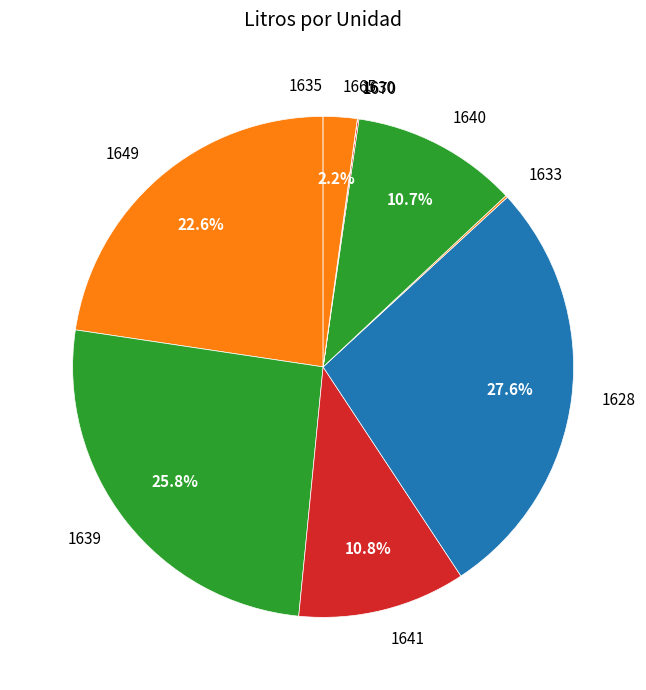

To the nearest percent, what percentage of the pie is 1640?

11%